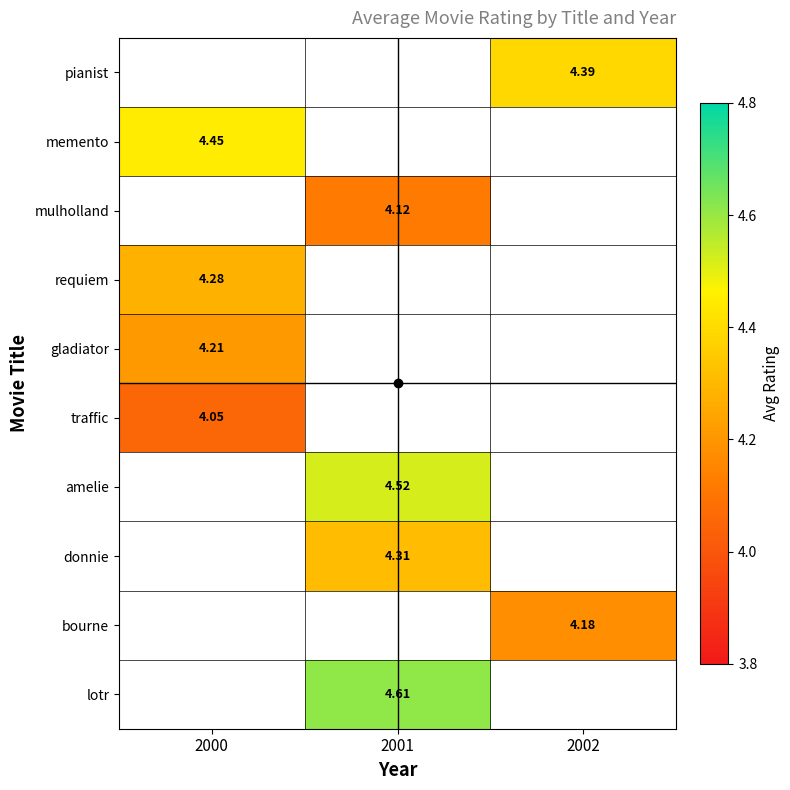

Is the value of traffic at 2000 greater than the value of gladiator at 2000?

No